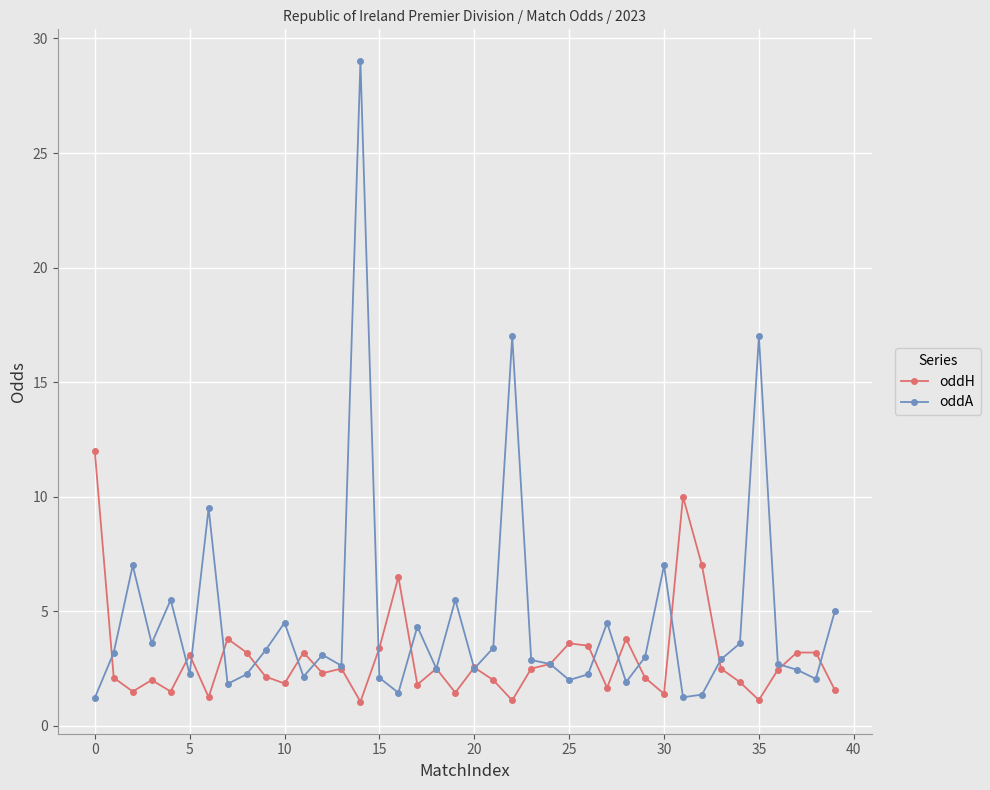

Which series has the widest spread of values?

oddA